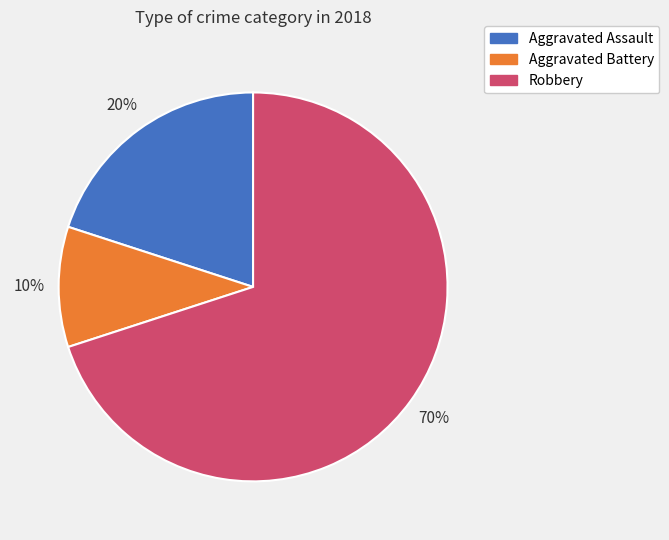

Does Robbery represent more than half of the total?

Yes